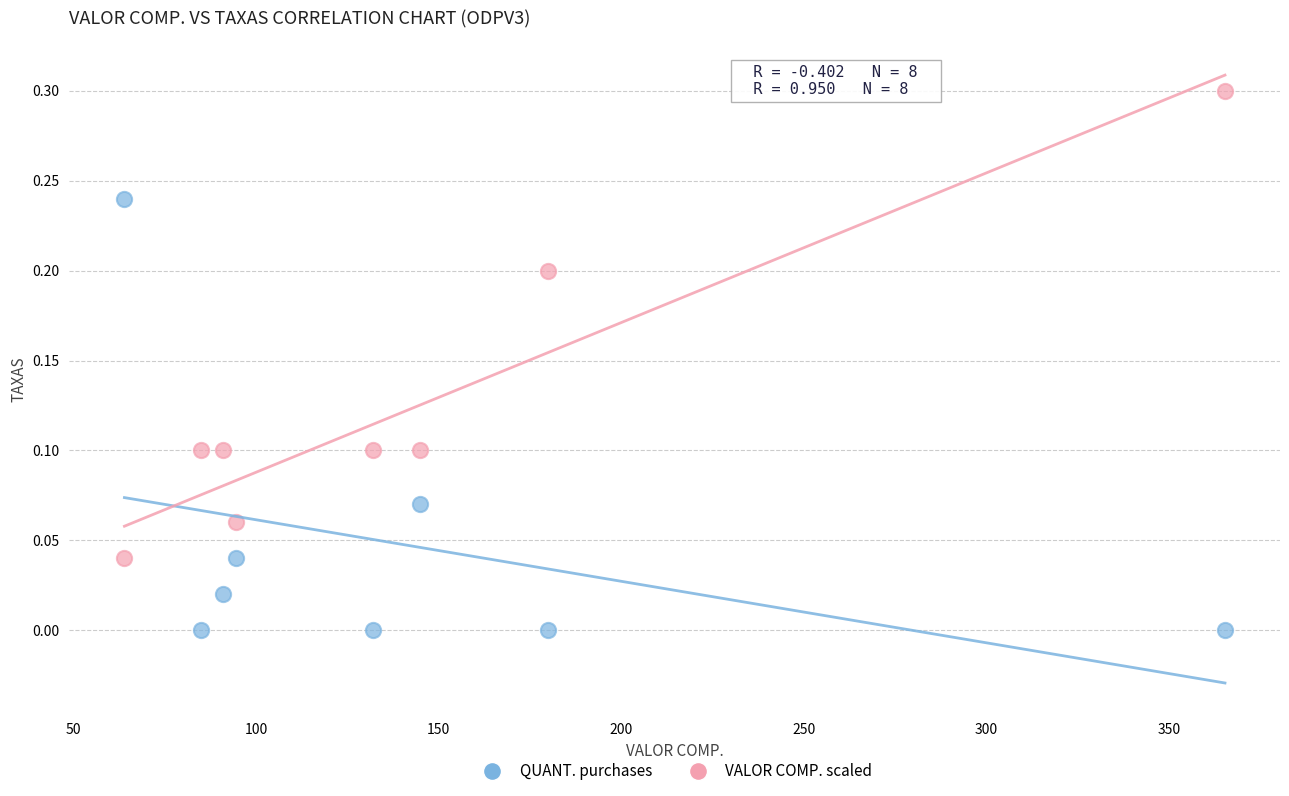

What is the X range (max minus min) for the scatter plot?

301.5